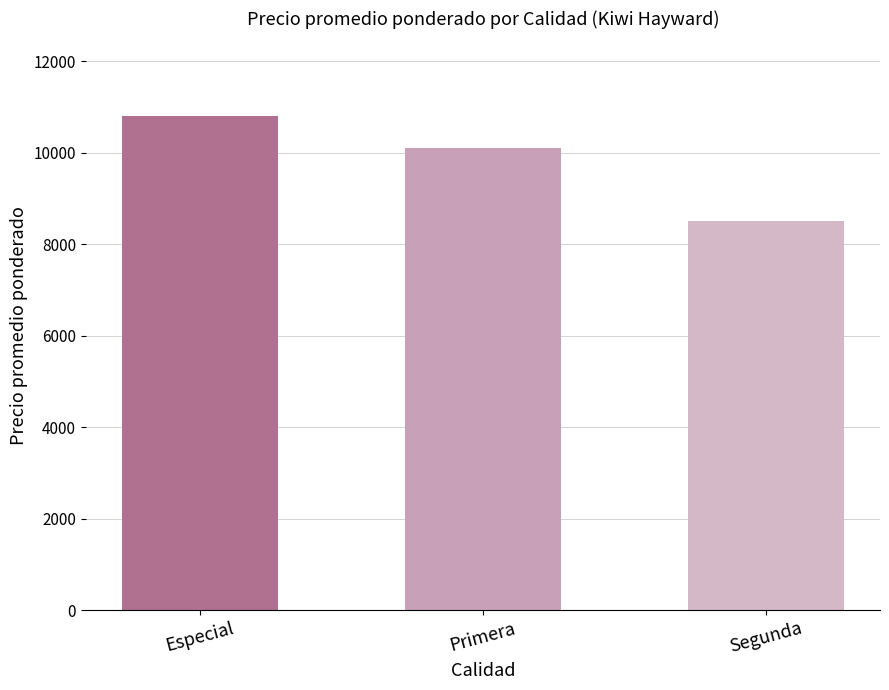

At which label does the data first exceed 10118?

Especial